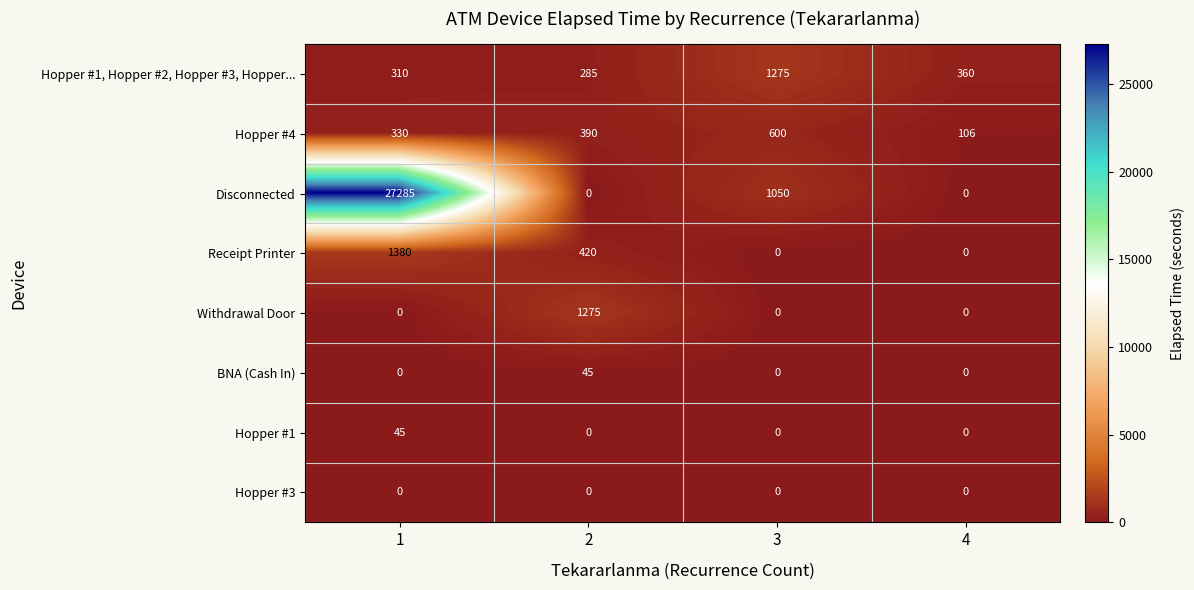

What is the total value across all series at 2?

2415